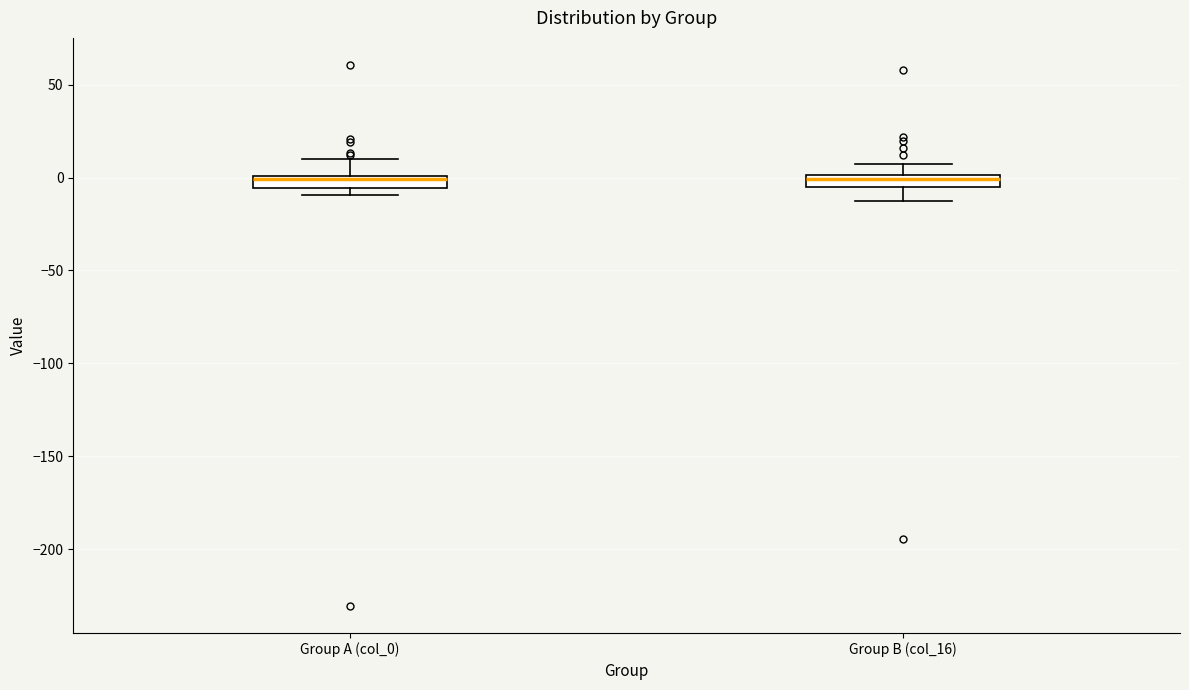

Where is the lower edge of the box for Group A (col_0) on the y-axis? The values are not printed on the chart, so give them approximately, as read against the axis.

-5